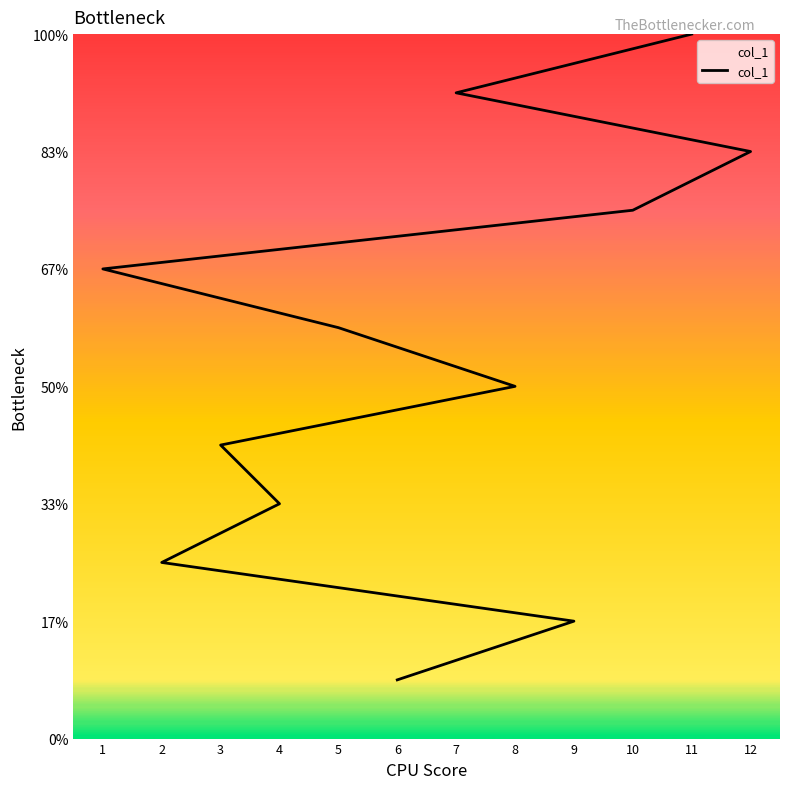

How many data points are above 7?

5